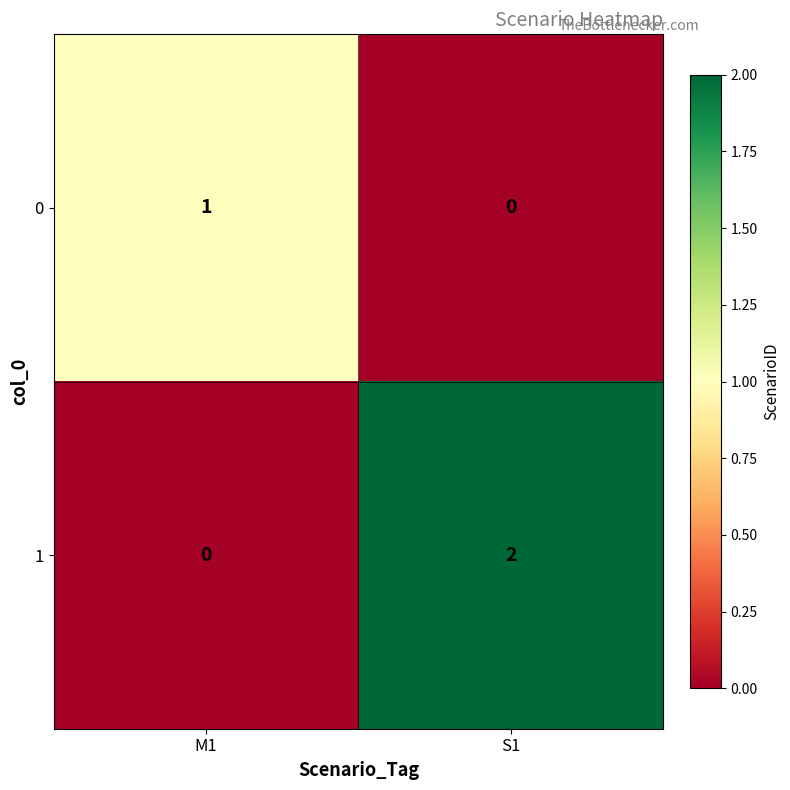

Which label corresponds to the largest value in the chart?

S1